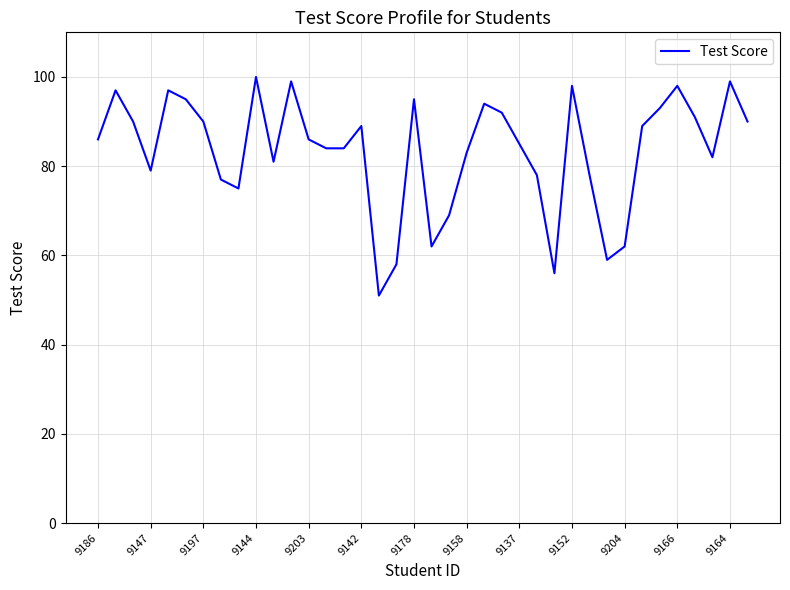

What is the difference between the maximum and minimum values?

49